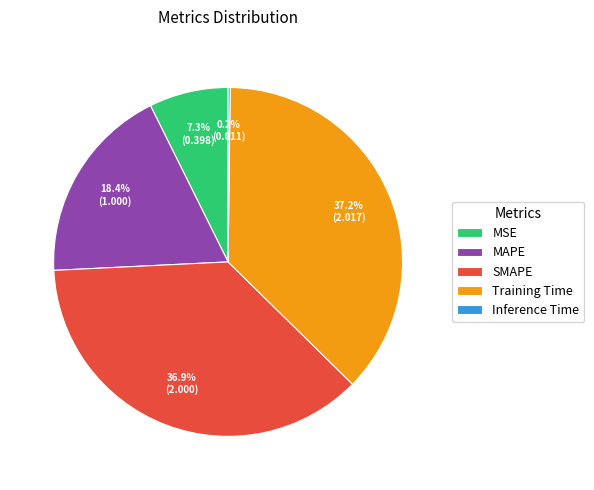

To the nearest percent, what is the difference between the Training Time and MAPE slice percentages?

19%